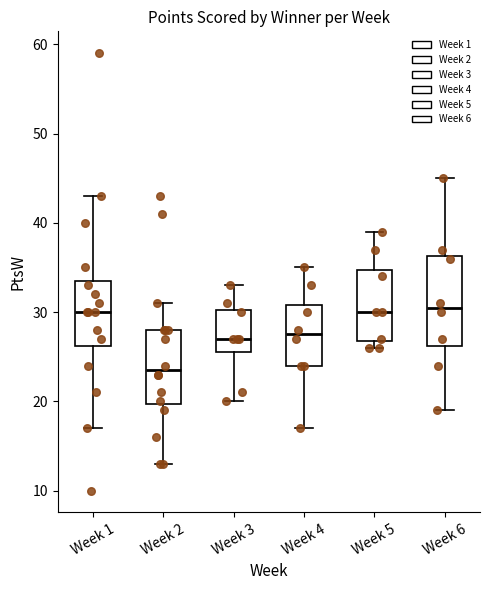

Comparing the boxes themselves (not the whiskers), which one is the tallest?

Week 6